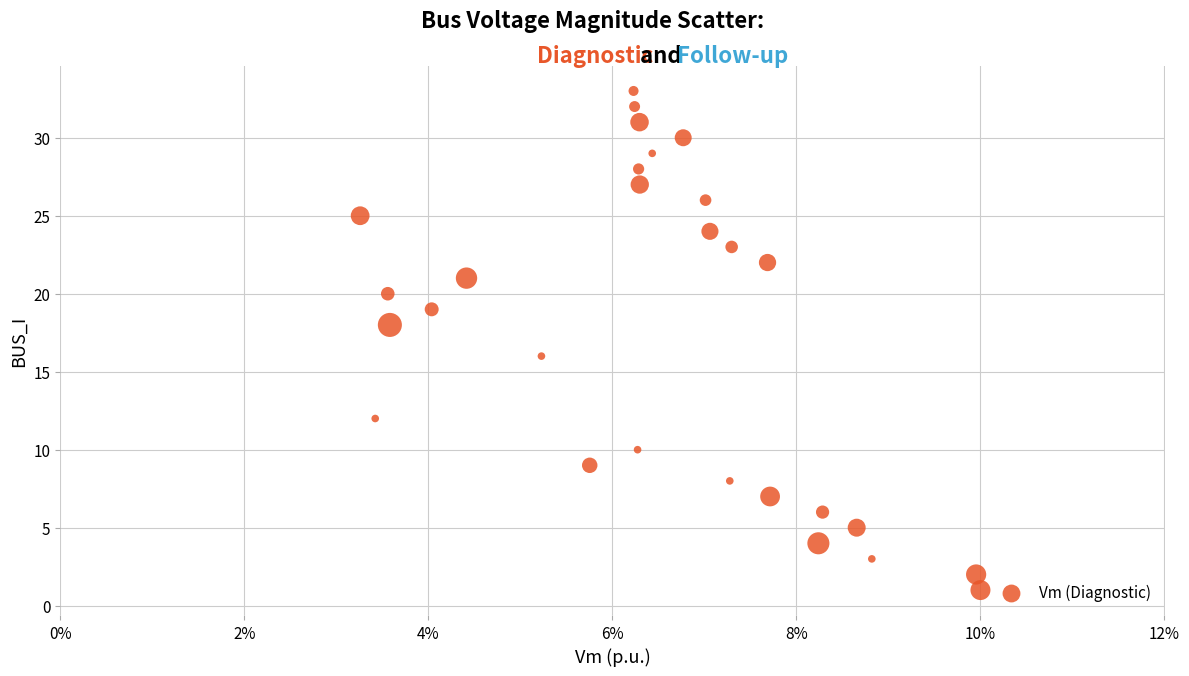

What is the range of Y values (max minus min)?

32